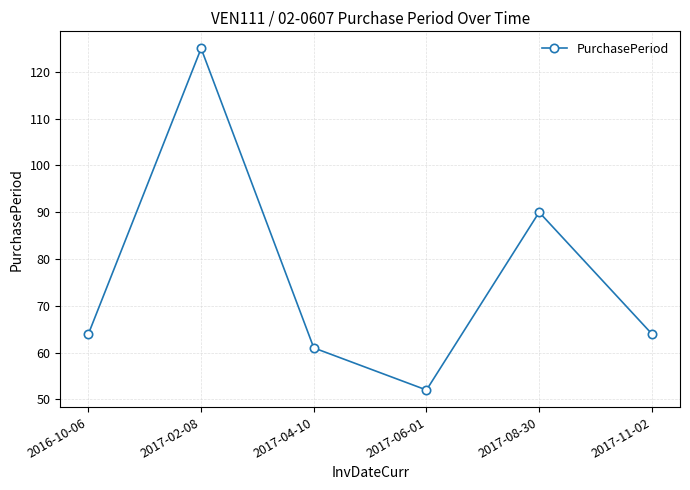

The value at 2017-04-10 is 30. True or false?

False